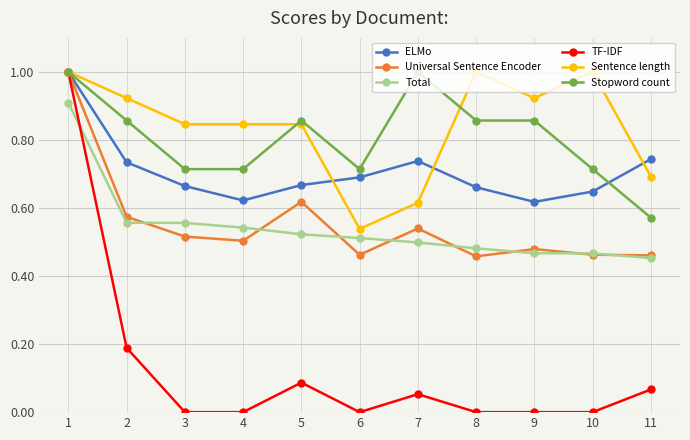

Which category has the highest value in the TF-IDF series?

1